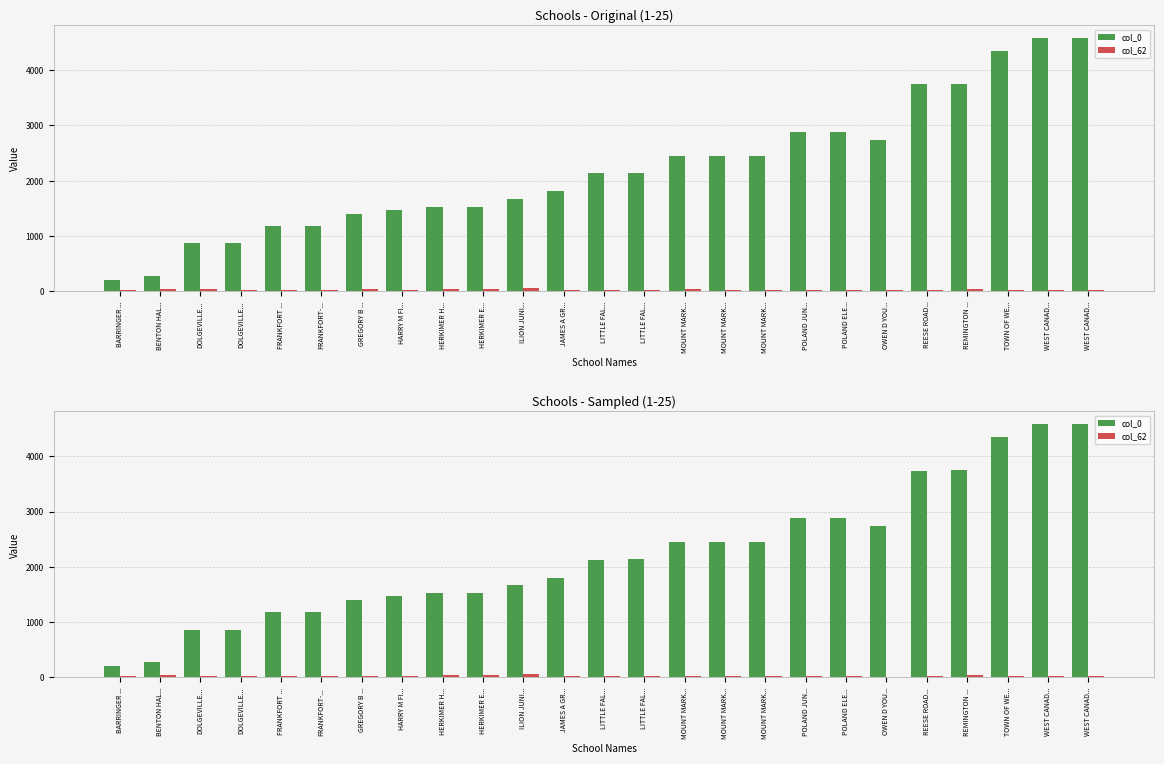

What are all the series names shown in the legend?

col_0, col_62